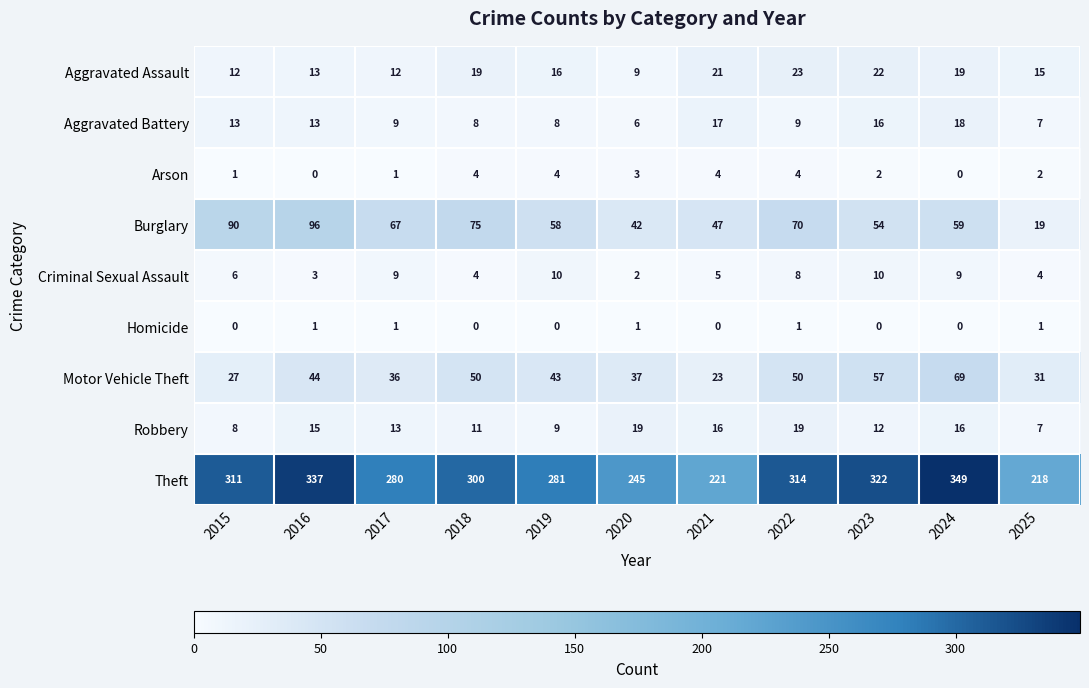

Is it true that Criminal Sexual Assault equals 4 at 2018?

True